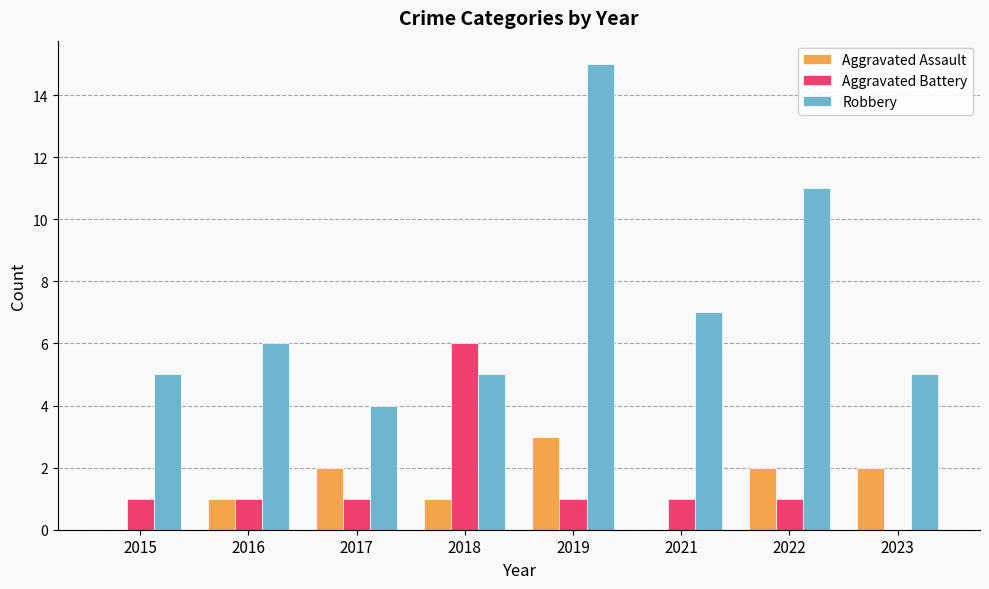

The Robbery series shows 5 at 2023. True or false?

True